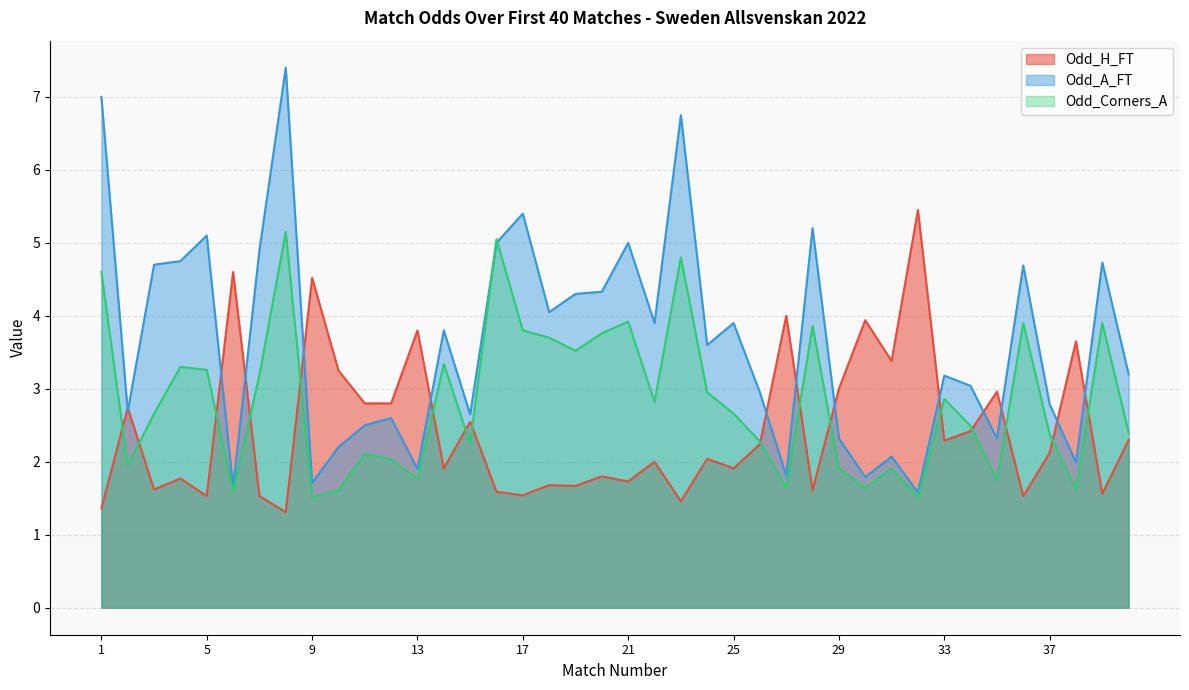

The Odd_A_FT series shows 1.8 at 30. True or false?

True